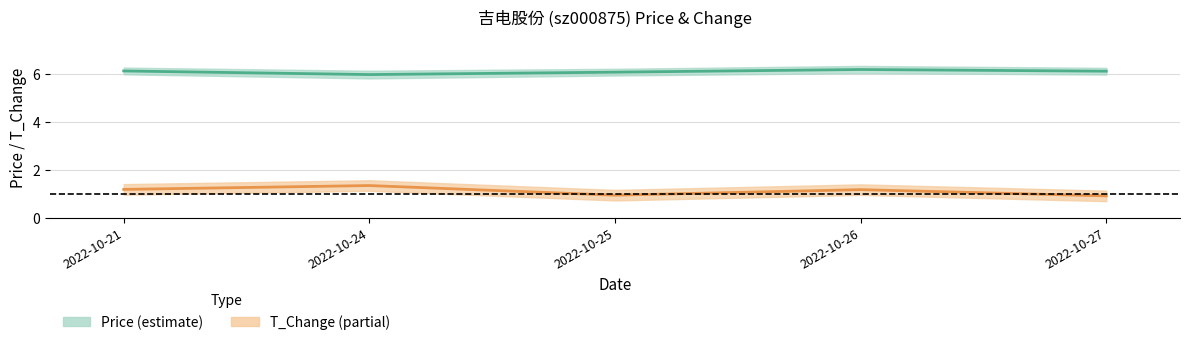

What is the spread (max minus min) of values at 2022-10-25?

5.1